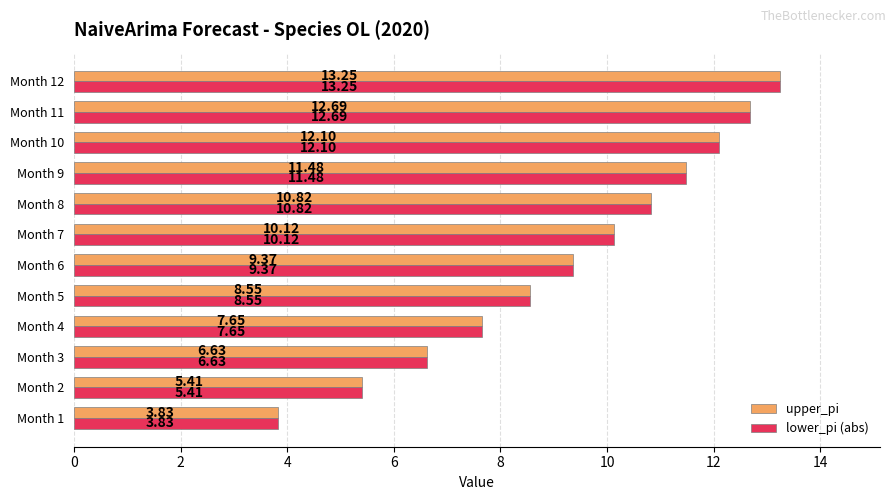

Which category has the highest value in the upper_pi series?

Month 12